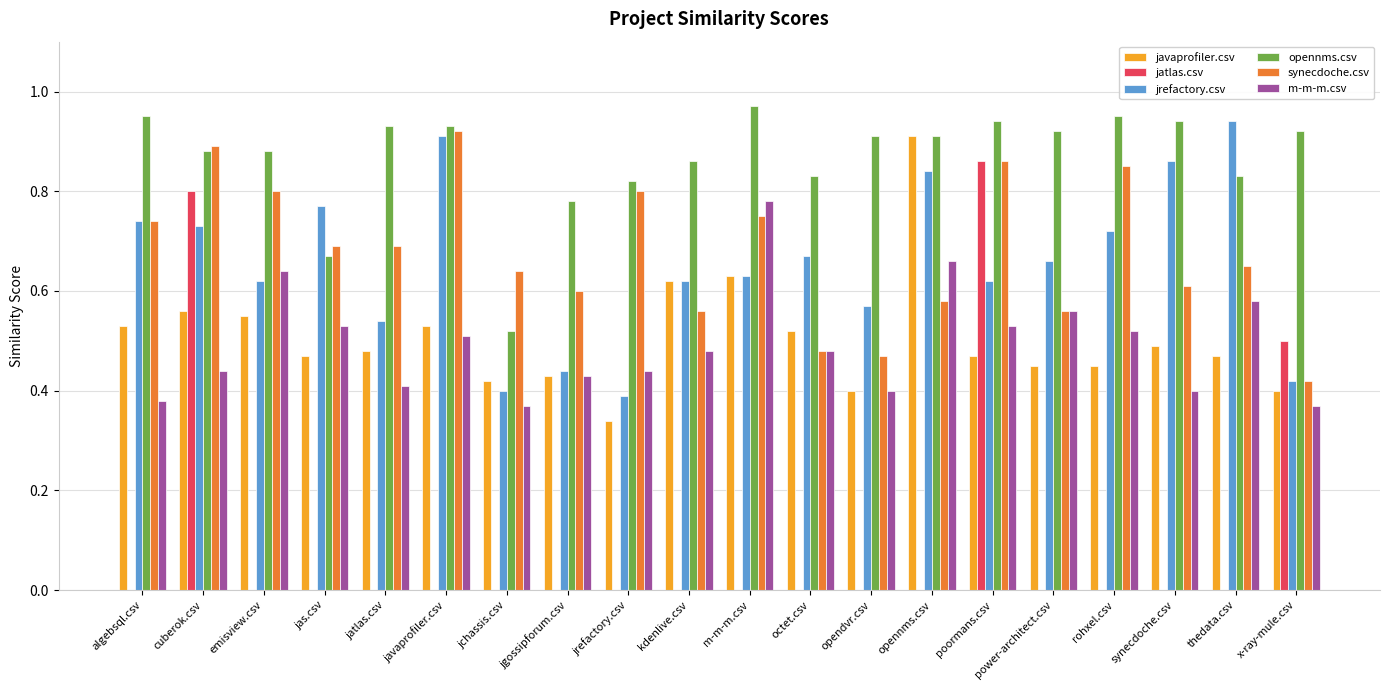

Is it true that javaprofiler.csv equals 0.9 at synecdoche.csv?

False